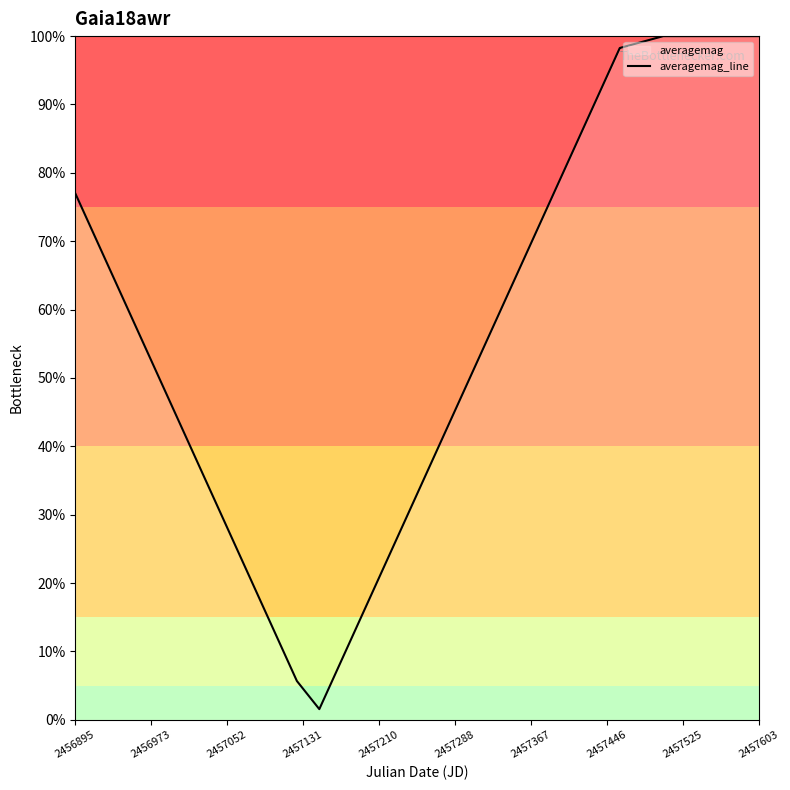

True or false: the data has more than 2 interior local peaks.

False